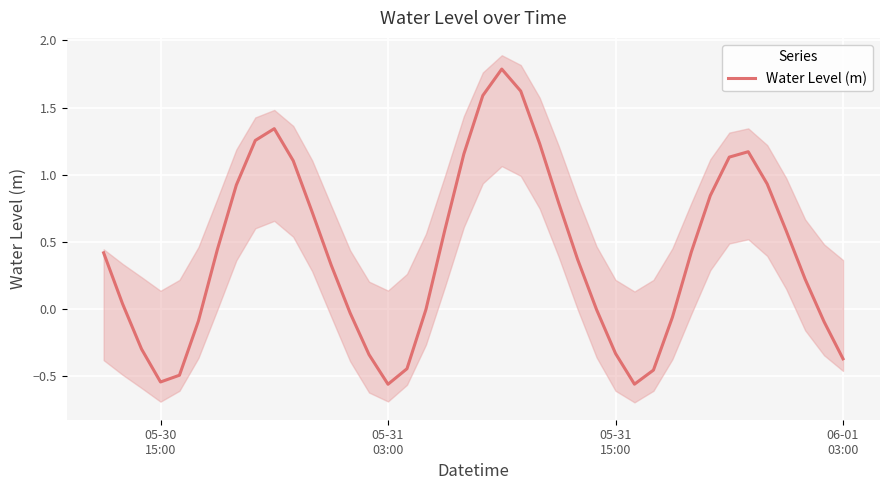

How many interior local valleys (lower than both neighbors) does the data have?

3